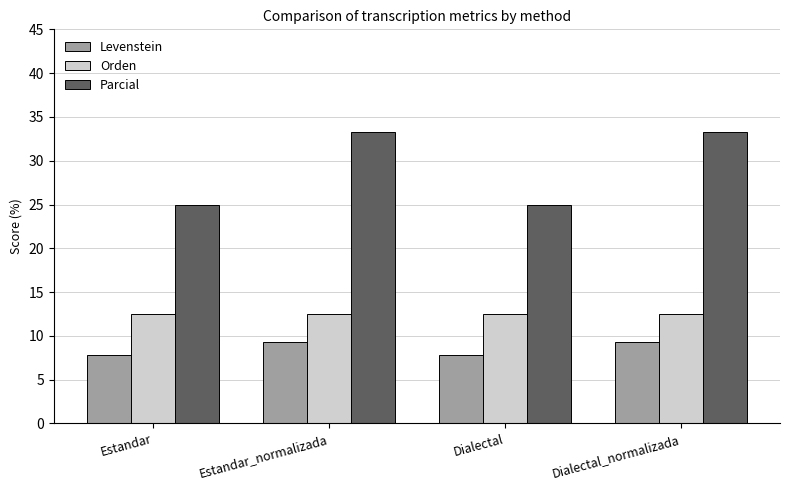

List the series in order of their overall mean, highest first.

Parcial, Orden, Levenstein